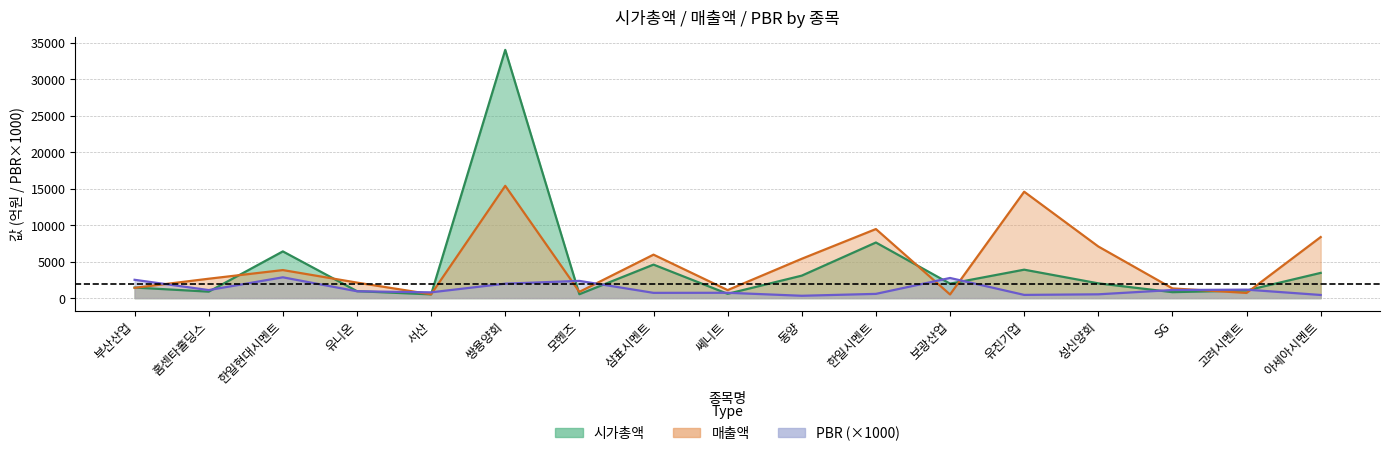

How many lines are shown in the chart?

3